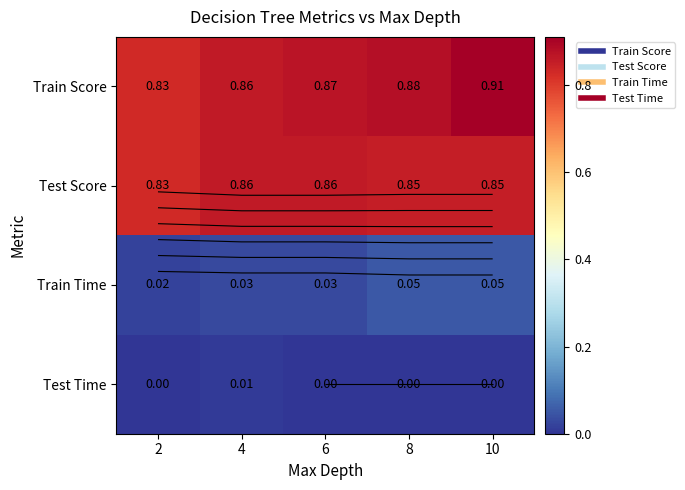

What is the total value across all series at 2?

1.7